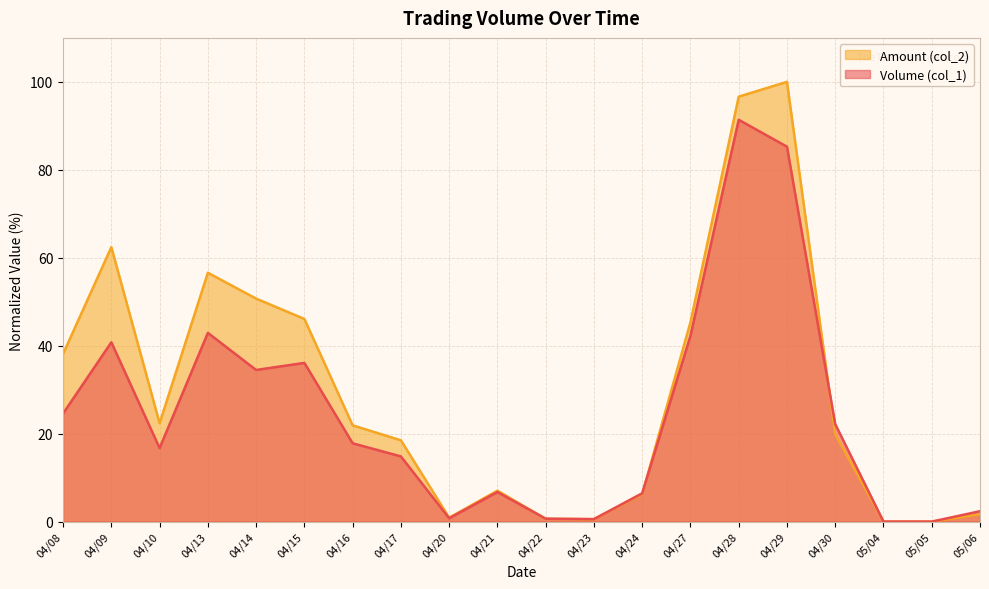

What is the label of the 2nd point from the right?

05/05